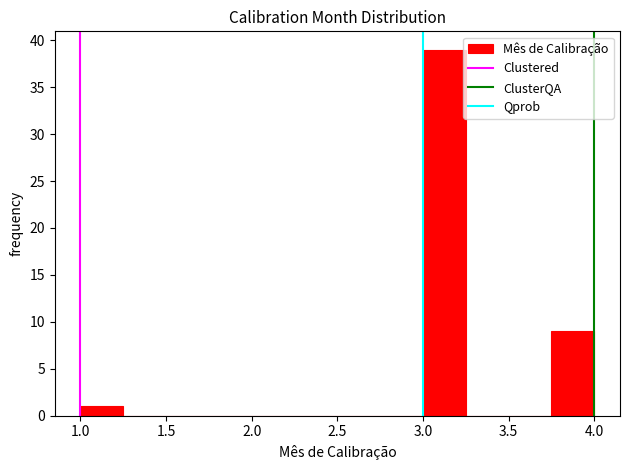

Over which range of the x-axis is the bar tallest?

3.00 to 3.25